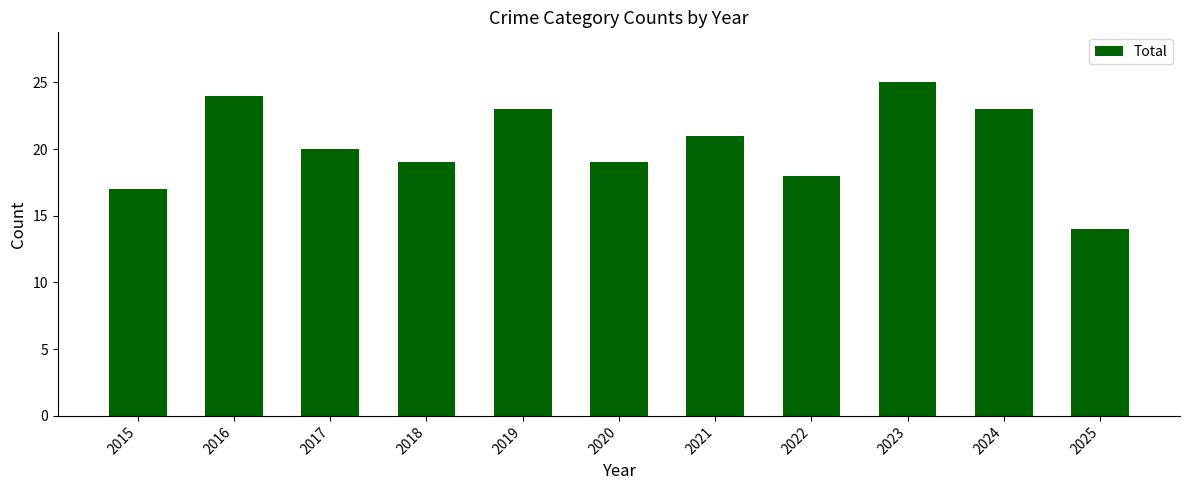

Is it true that the value at 2016 is 24?

True